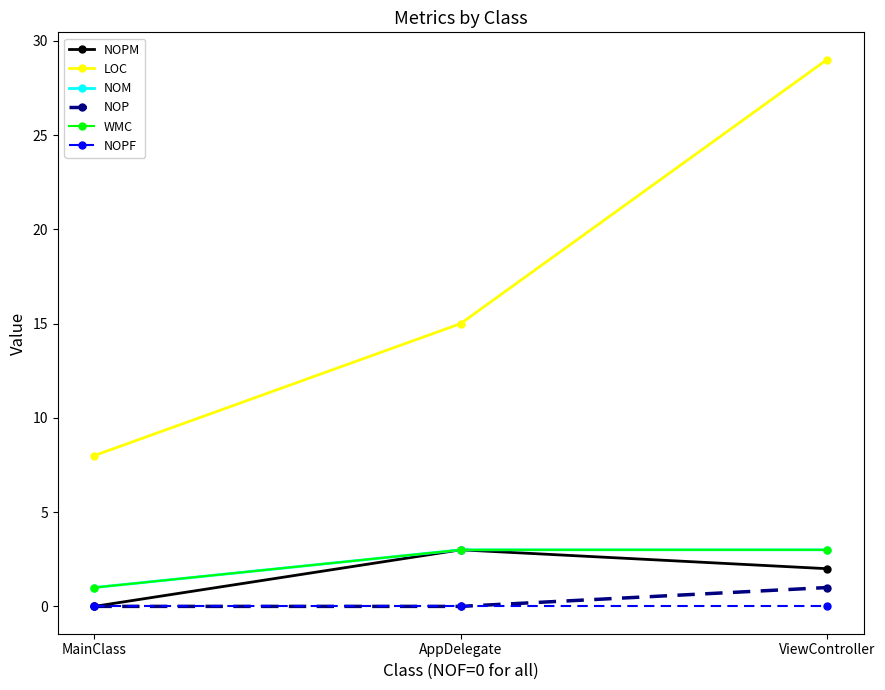

Rank the series at ViewController from highest to lowest value.

LOC, NOM, WMC, NOPM, NOP, NOPF